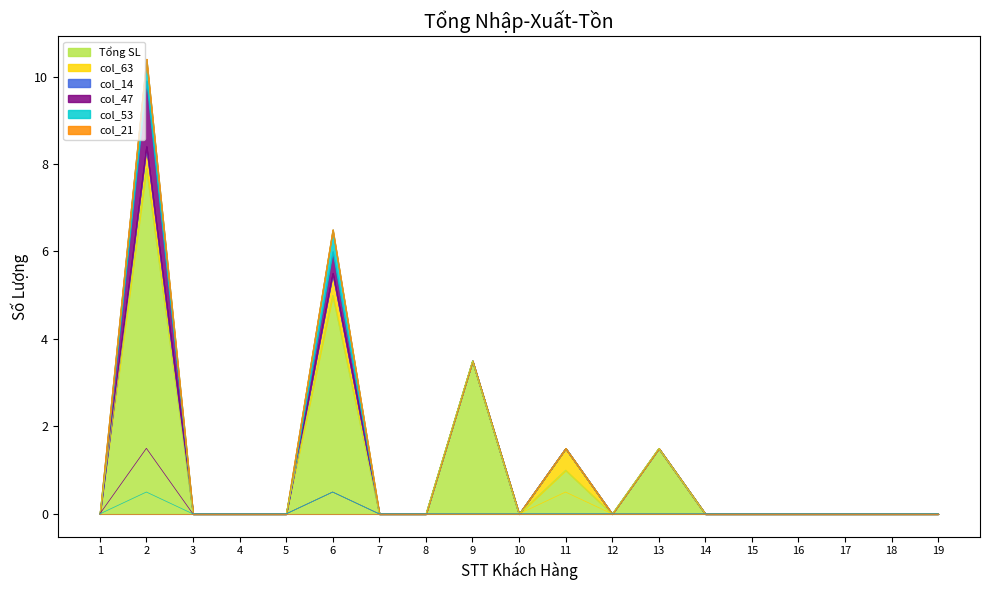

Where is col_53 nearest to the value 0?

1